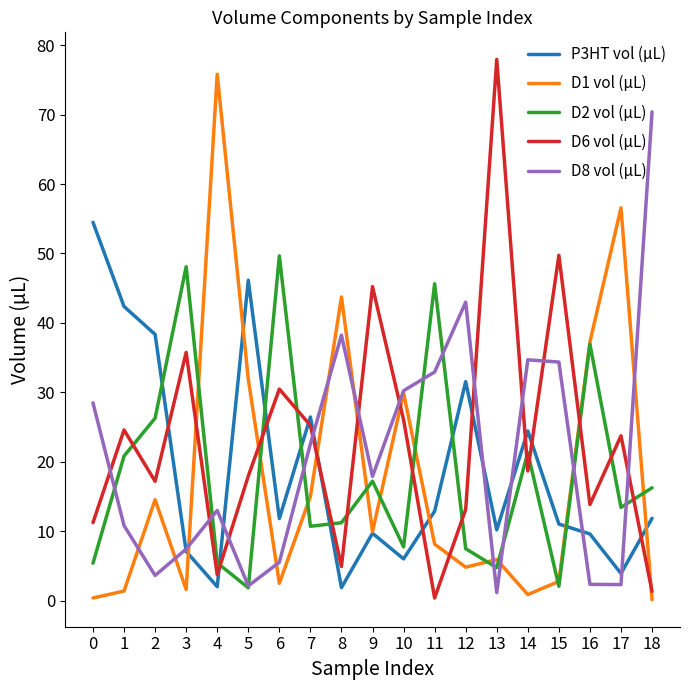

Is the value of D8 vol (µL) at 8 greater than the value of D1 vol (µL) at 8?

No